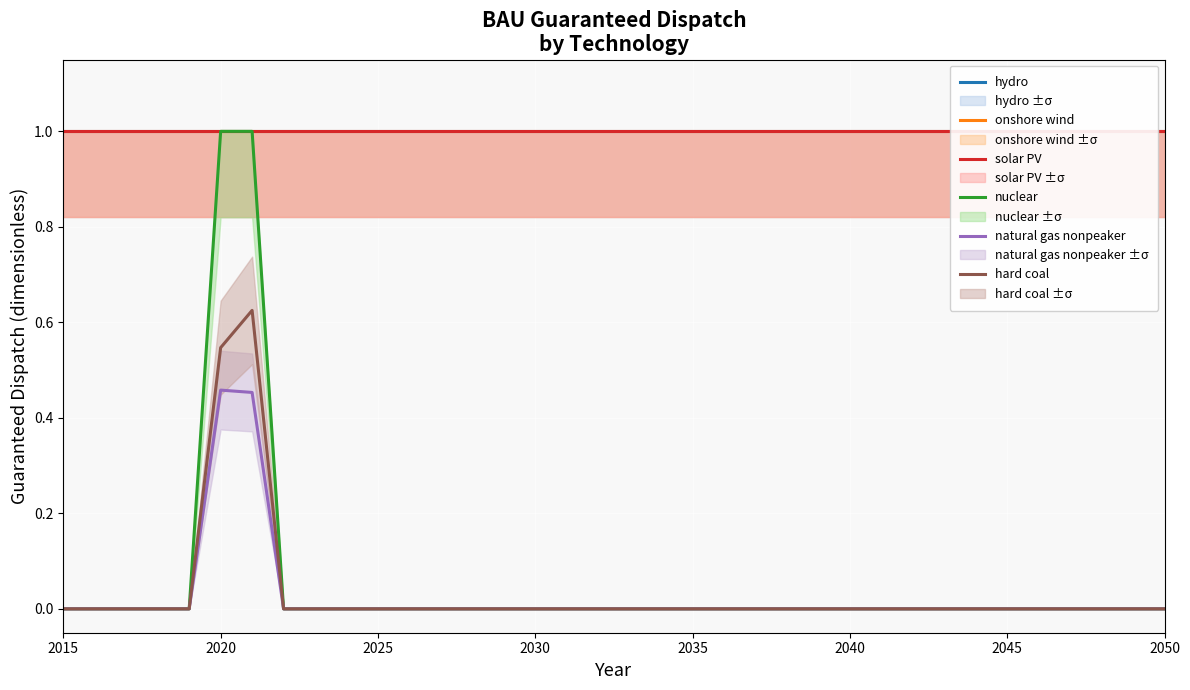

What is the maximum value for nuclear?

1.0